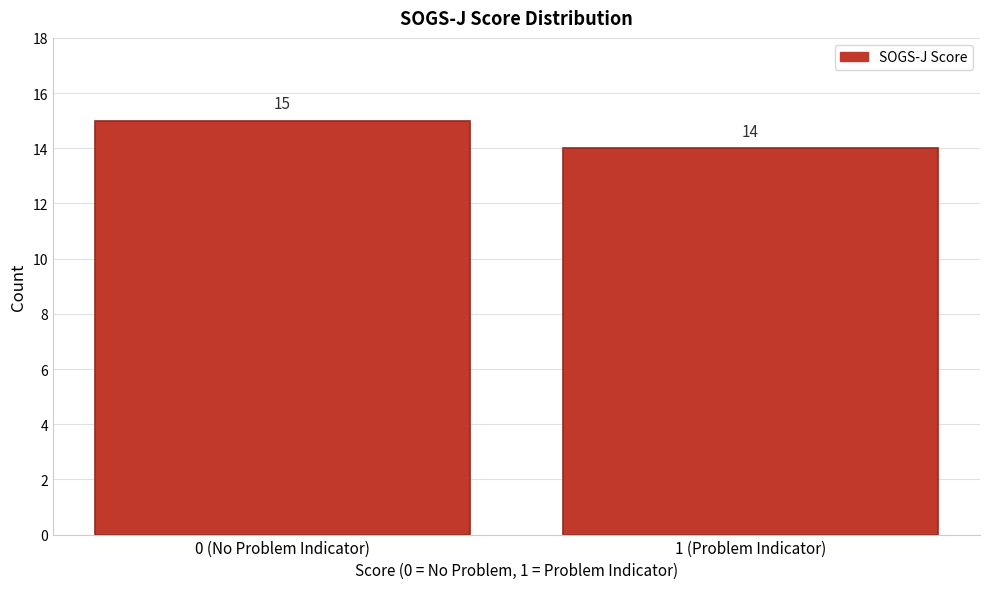

Reading left to right, list all the values displayed in this chart.

15	14